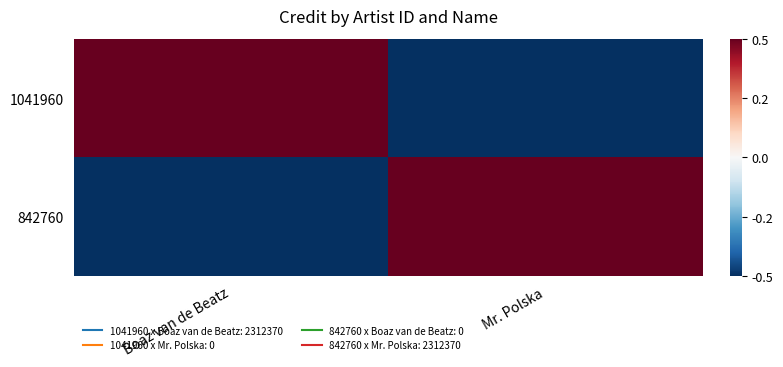

Reading right to left, transcribe all the data shown in this chart.

1041960: Mr. Polska=-0.5	Boaz van de Beatz=0.5
842760: Mr. Polska=0.5	Boaz van de Beatz=-0.5